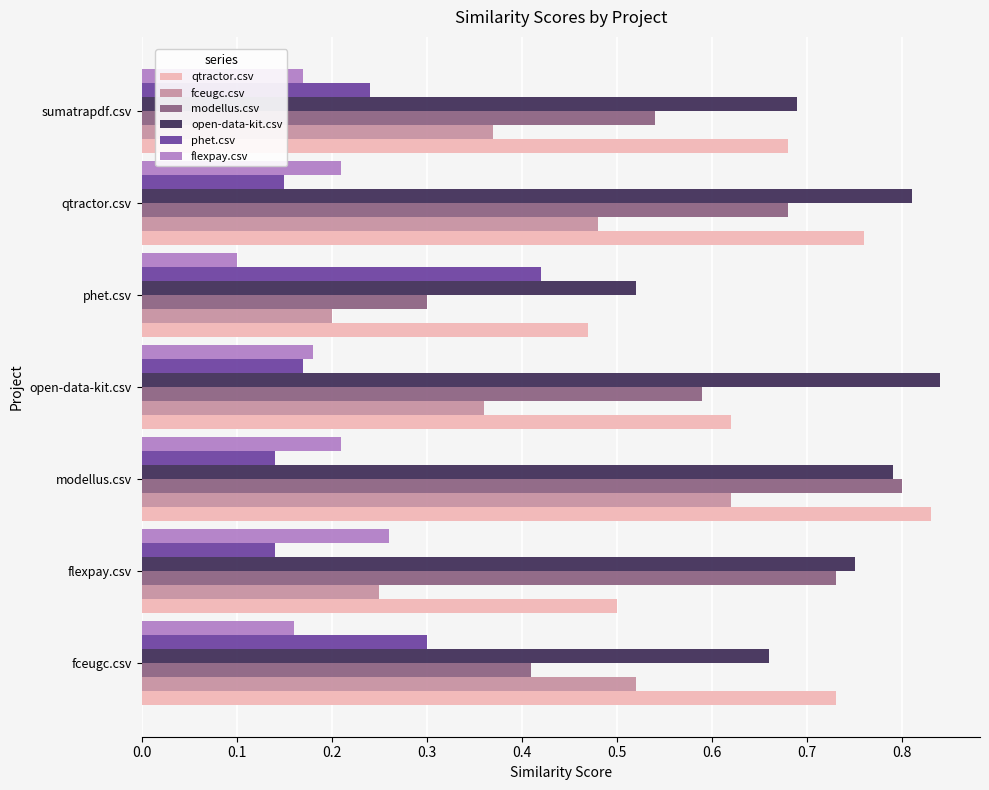

The qtractor.csv series shows 0.3 at fceugc.csv. True or false?

False